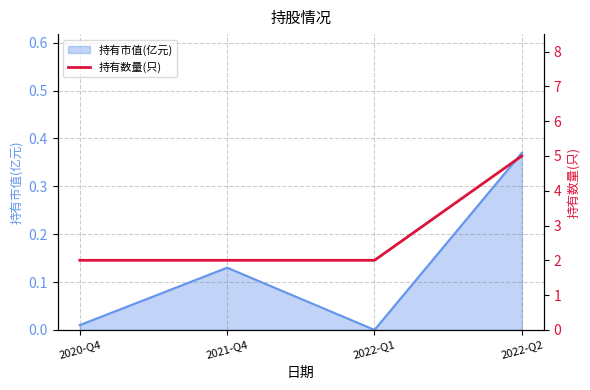

What is the label of the 1st point from the left?

2020-Q4